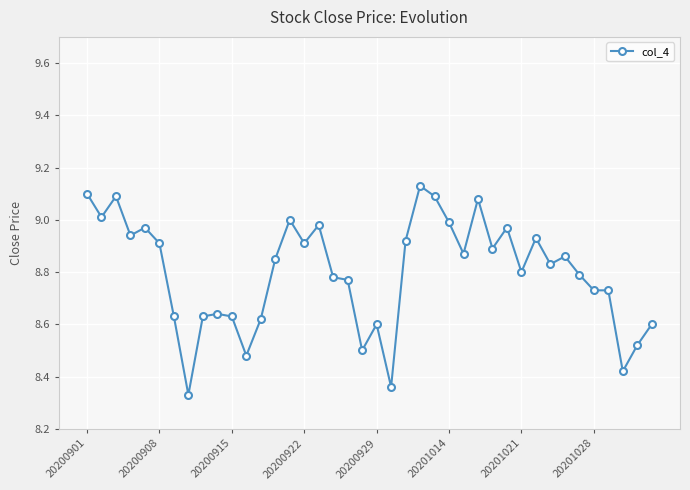

What is the difference between the maximum and second lowest values?

0.8